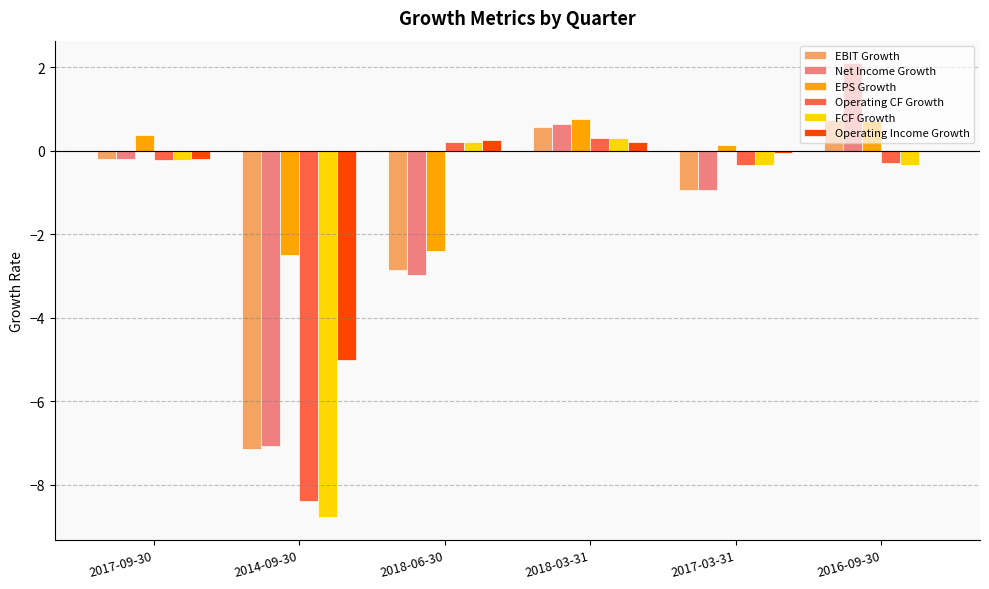

Is the value of EBIT Growth at 2017-09-30 greater than the value of Operating CF Growth at 2014-09-30?

Yes